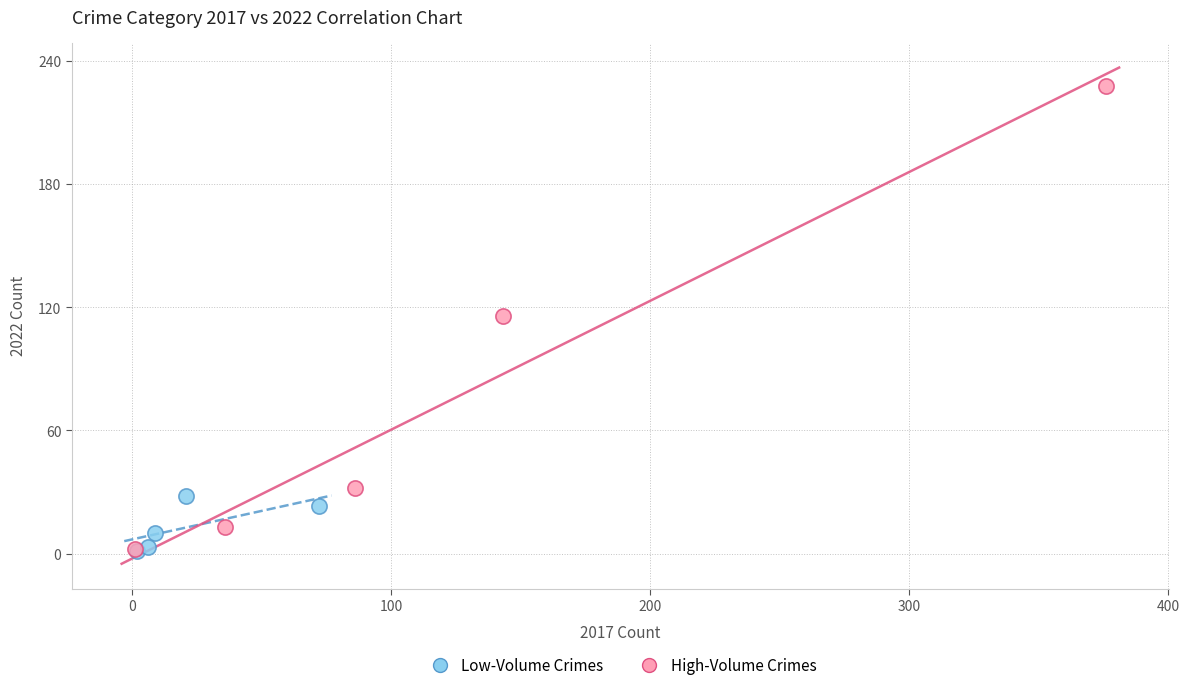

Which series has the largest Y range (max minus min)?

High-Volume Crimes